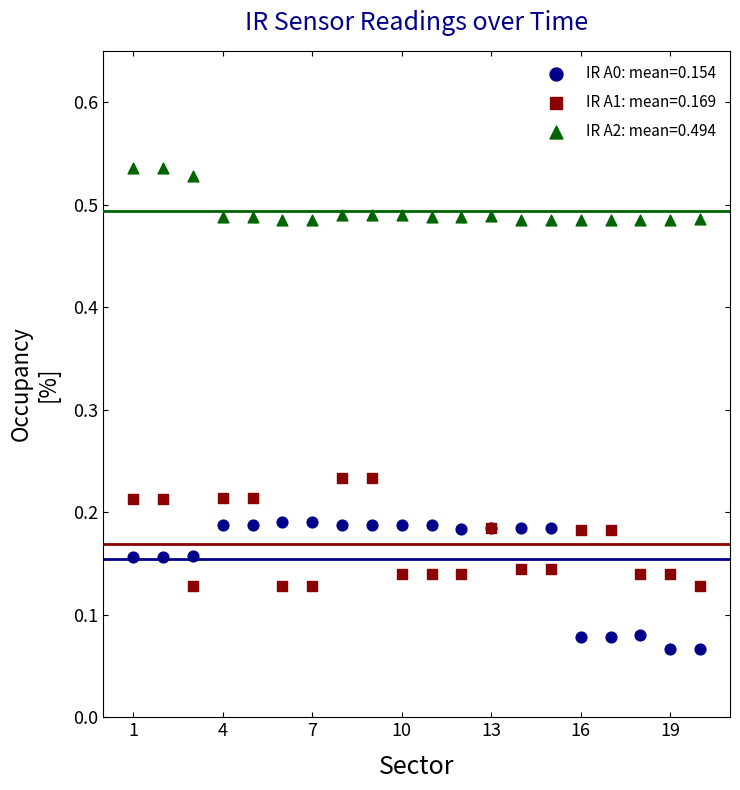

Which series contains the highest Y value?

IR A2: mean=0.494